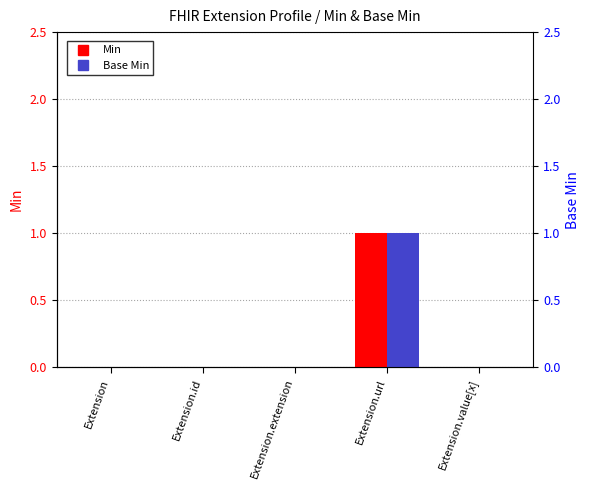

Which has a higher value, Extension.value[x] or Extension?

Extension.value[x]